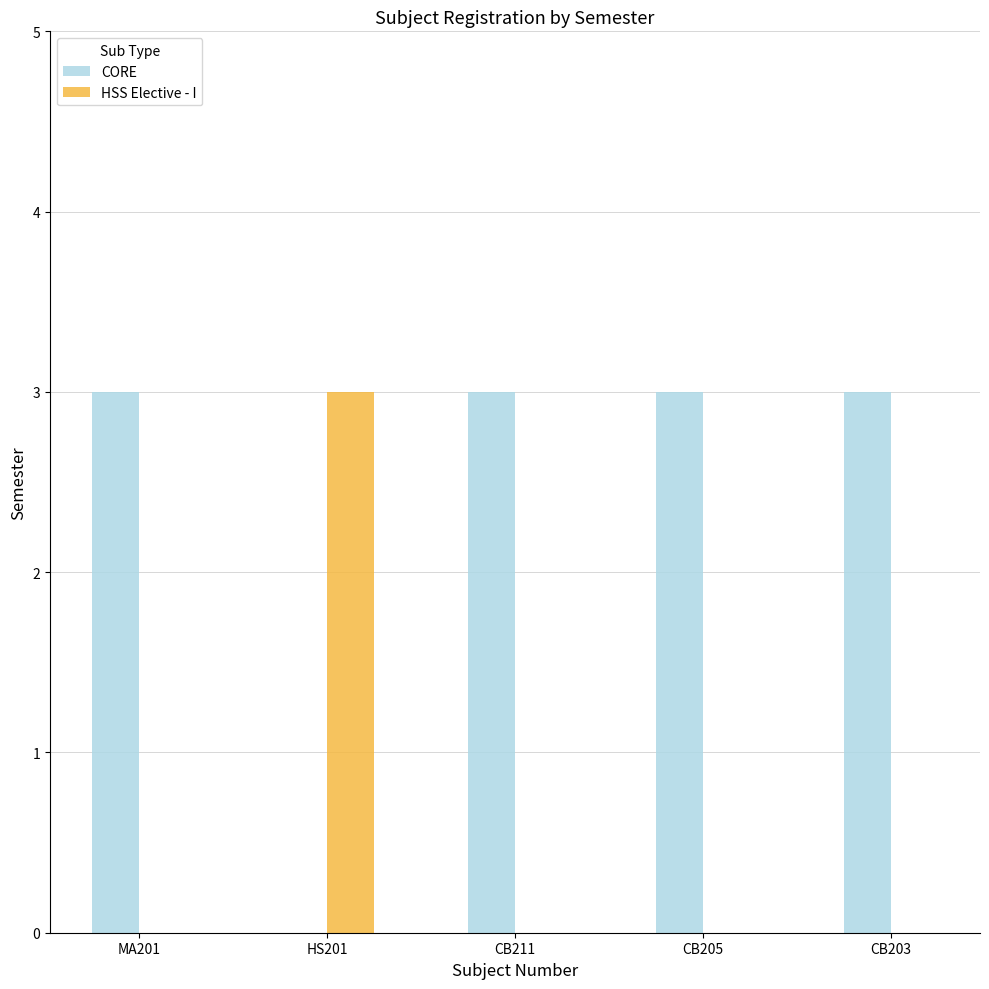

Is it true that HSS Elective - I equals 0 at CB205?

True